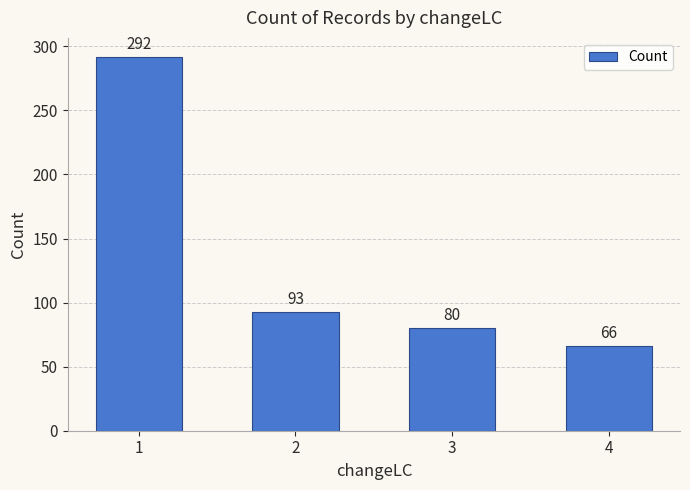

Read the value at 4, to the nearest 50.

50